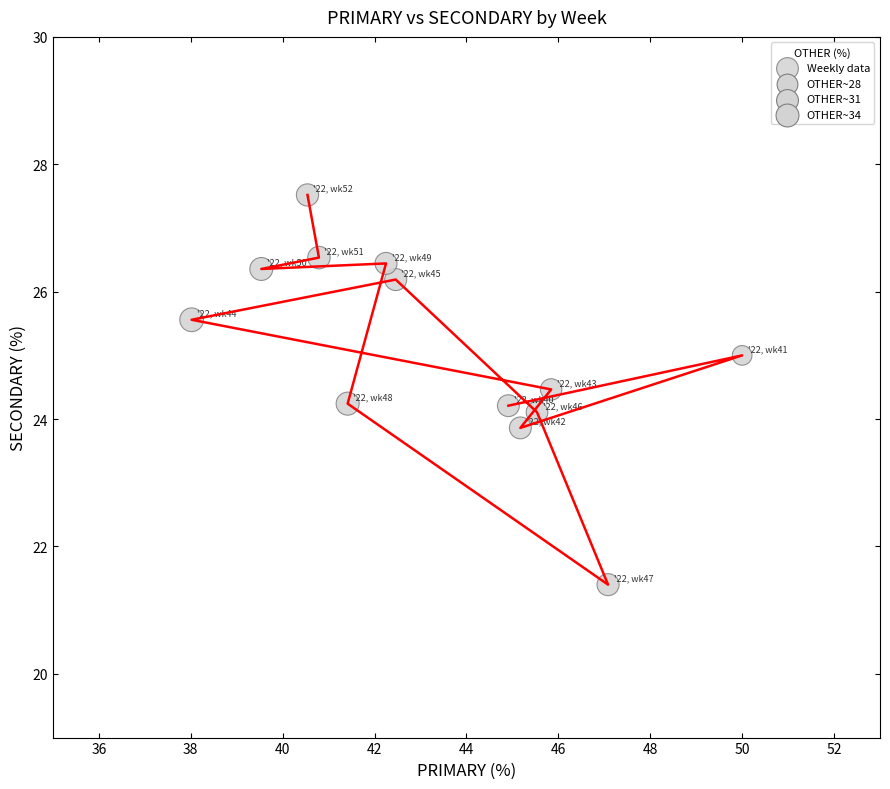

What is the range of Y values (max minus min)?

6.1